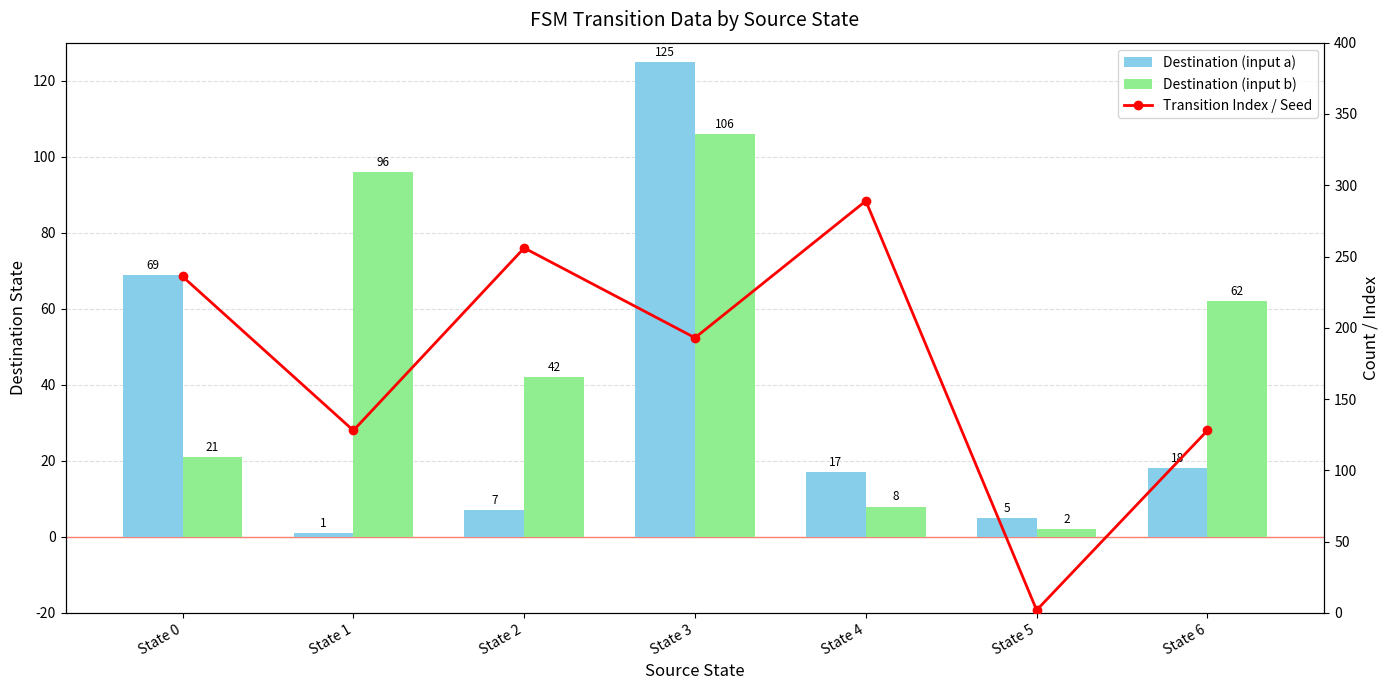

At which category is the sum across all series the highest?

State 3